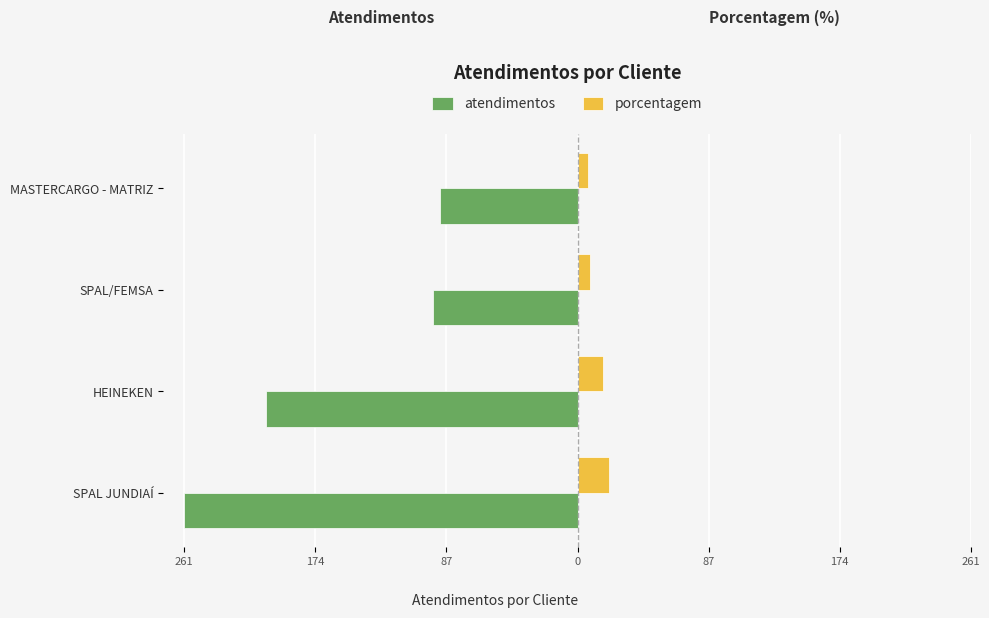

What is the average value of the atendimentos series?

-164